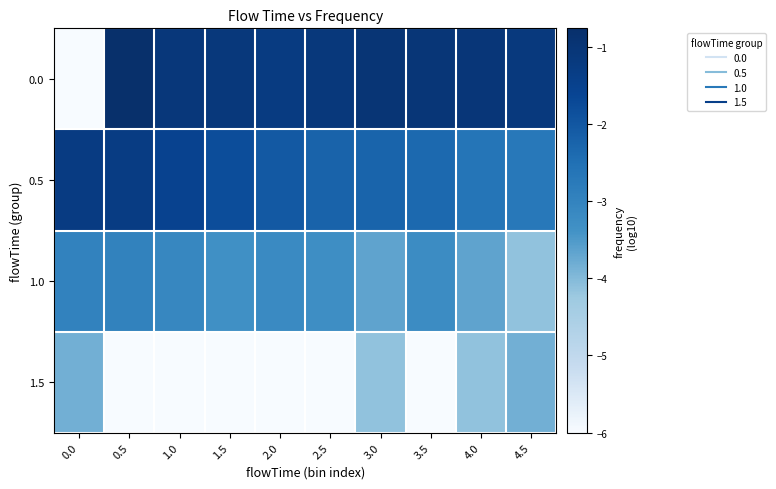

What is the total value across all series at 0.0?

-14.1